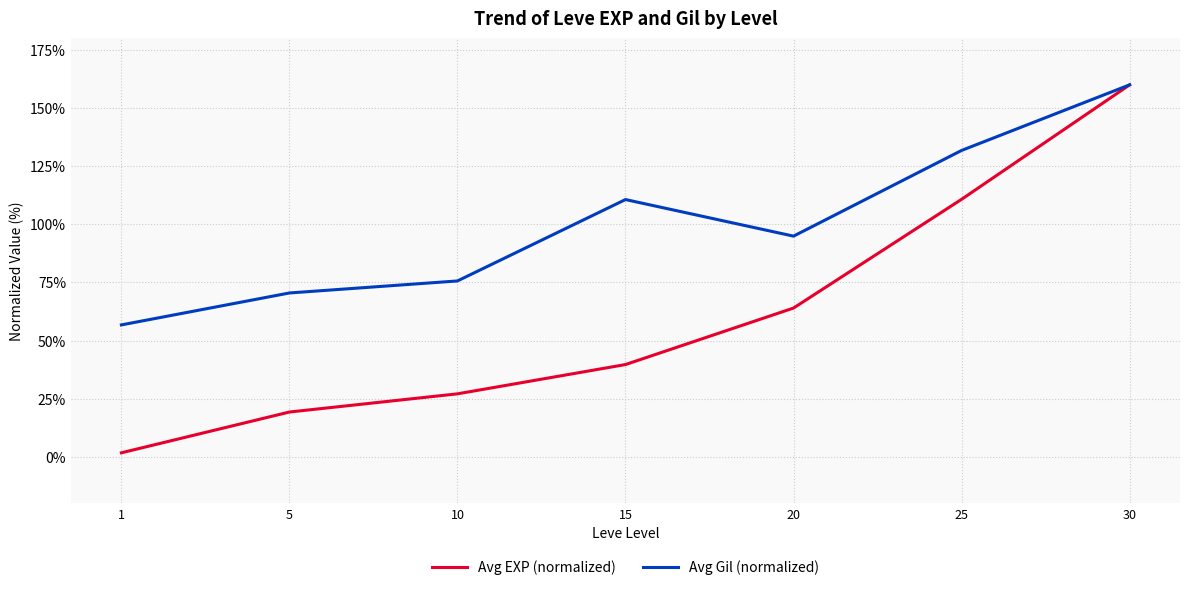

What is the average value of the Avg EXP (normalized) series?

60.3